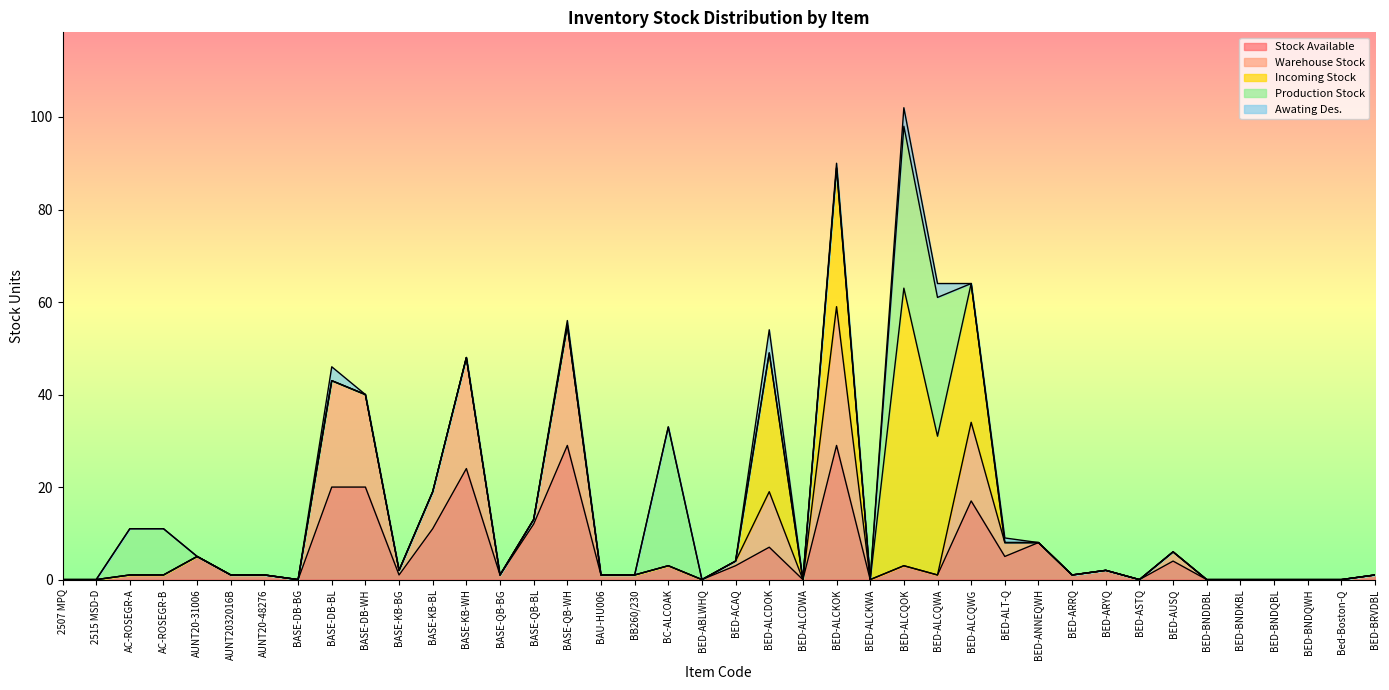

The value of Incoming Stock at BASE-DB-BL is 0. True or false?

True